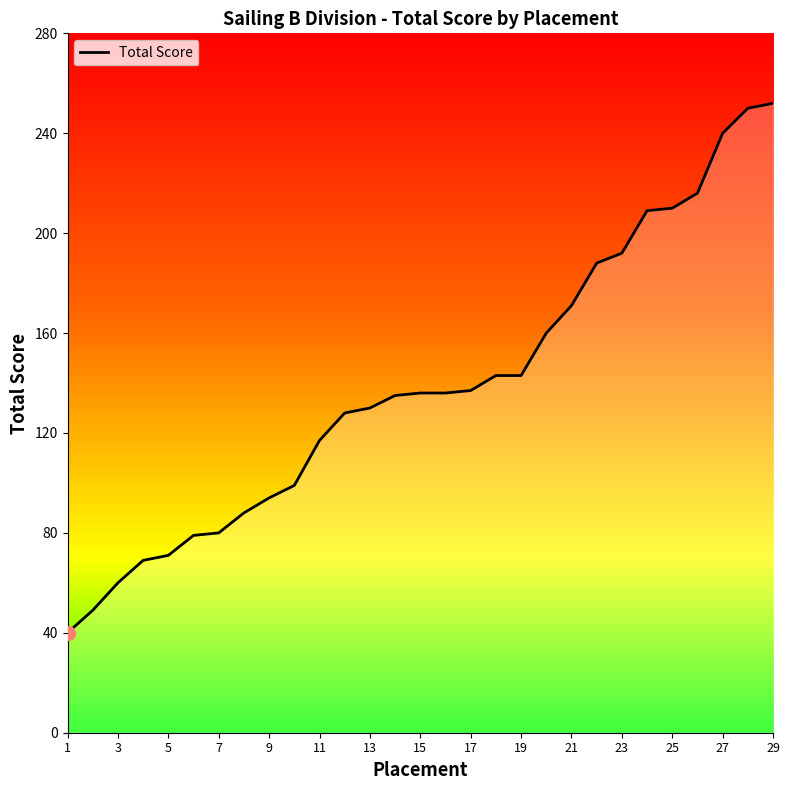

How many values are below 136?

14